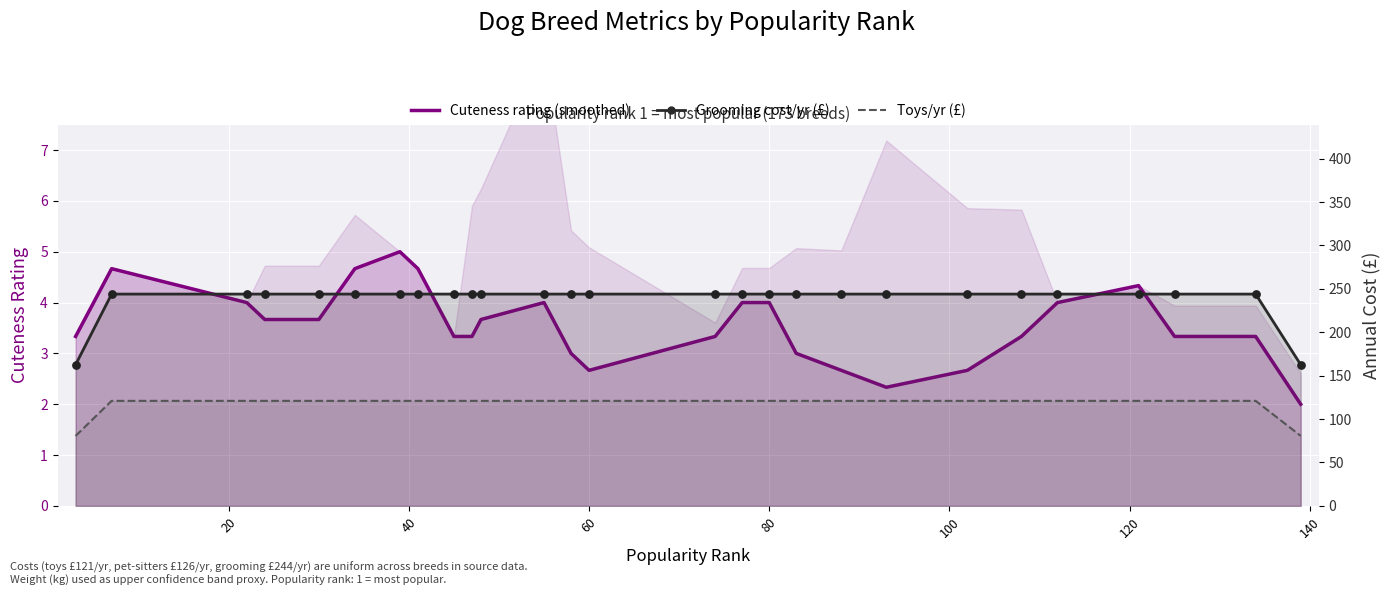

Which series contains the highest Y value?

Grooming cost/yr (£)